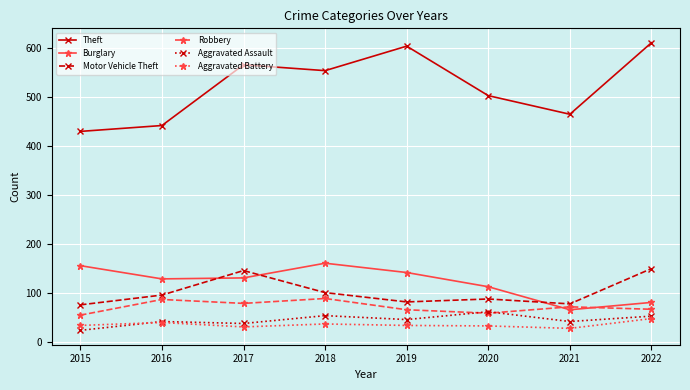

What is the value of the Motor Vehicle Theft point at the 5th from the left?

82